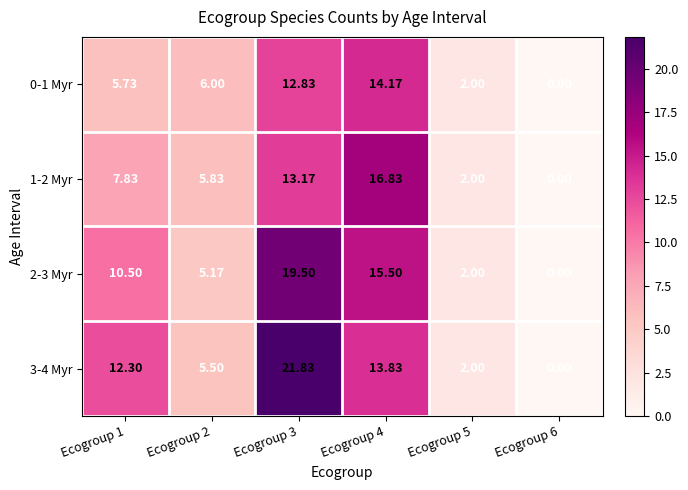

Between Ecogroup 1 and Ecogroup 4, which series saw the biggest shift?

1-2 Myr